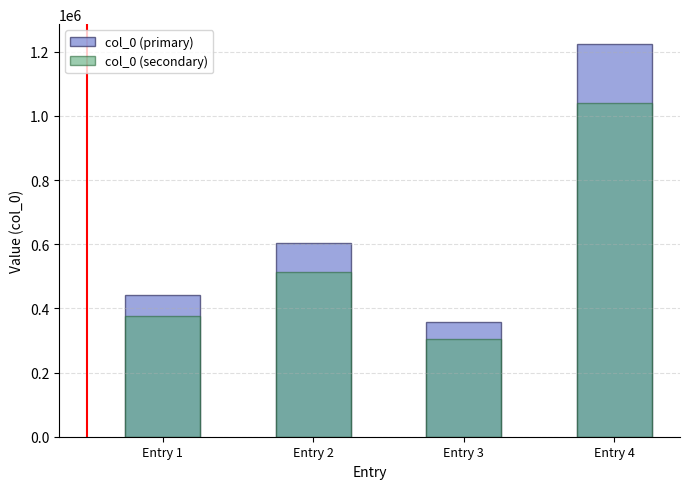

What is the maximum value shown in the chart?

1224554.0